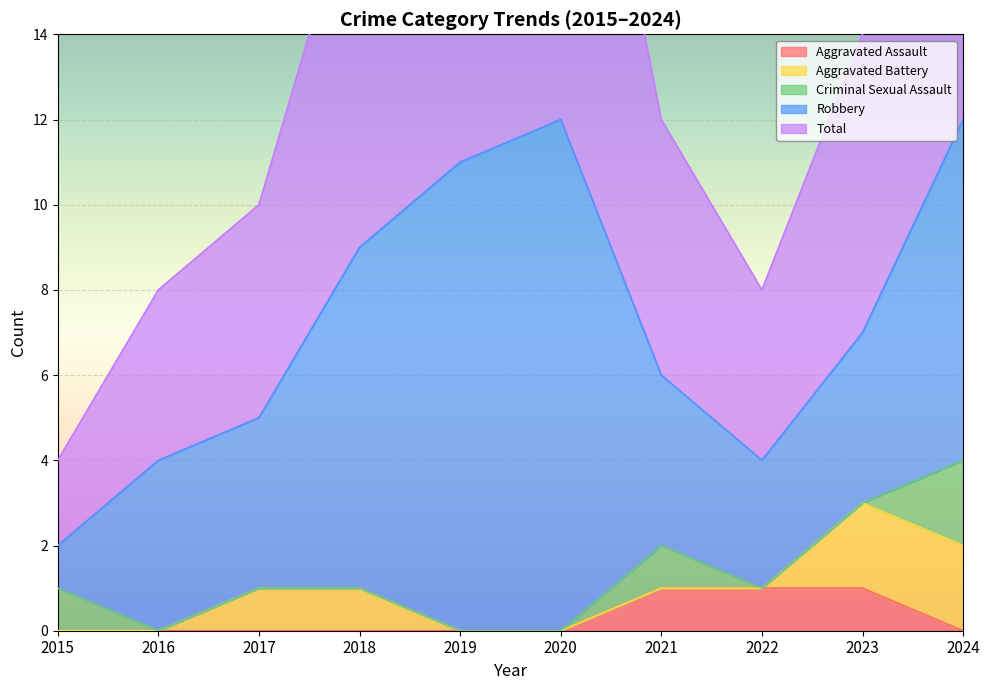

Where do Aggravated Battery and Aggravated Assault first cross each other?

2022 and 2023